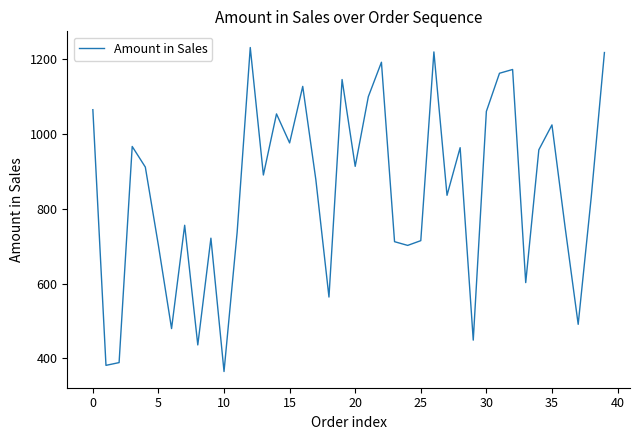

What is the difference between the maximum and minimum values?

866.6